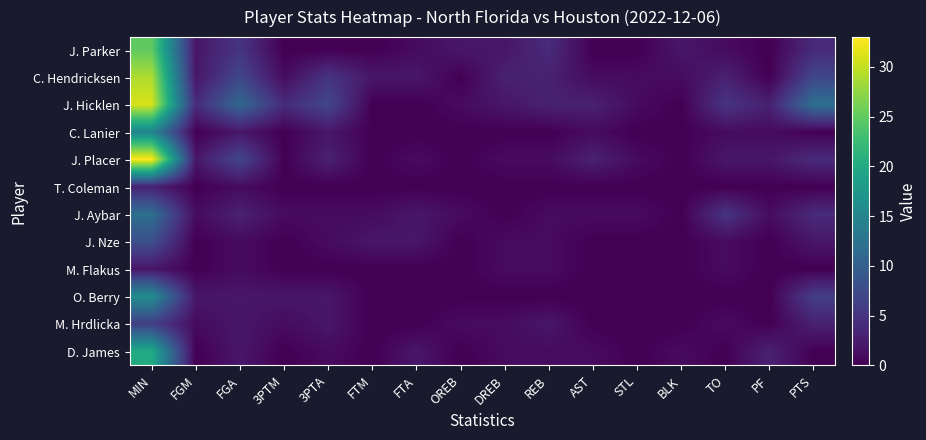

Reading right to left, list all the values displayed in this chart.

J. Parker: PTS=4	PF=0	TO=1	BLK=2	STL=0	AST=0	REB=4	DREB=2	OREB=2	FTA=1	FTM=0	3PTA=0	3PTM=0	FGA=5	FGM=2	MIN=25
C. Hendricksen: PTS=7	PF=0	TO=3	BLK=1	STL=1	AST=1	REB=3	DREB=3	OREB=0	FTA=2	FTM=2	3PTA=5	3PTM=1	FGA=7	FGM=2	MIN=29
J. Hicklen: PTS=12	PF=3	TO=5	BLK=0	STL=1	AST=3	REB=3	DREB=2	OREB=1	FTA=0	FTM=0	3PTA=7	3PTM=4	FGA=11	FGM=4	MIN=31
C. Lanier: PTS=0	PF=1	TO=1	BLK=0	STL=0	AST=1	REB=0	DREB=0	OREB=0	FTA=0	FTM=0	3PTA=2	3PTM=0	FGA=2	FGM=0	MIN=15
J. Placer: PTS=4	PF=2	TO=2	BLK=0	STL=1	AST=3	REB=1	DREB=1	OREB=0	FTA=1	FTM=0	3PTA=3	3PTM=0	FGA=7	FGM=2	MIN=33
T. Coleman: PTS=0	PF=0	TO=0	BLK=0	STL=0	AST=0	REB=0	DREB=0	OREB=0	FTA=0	FTM=0	3PTA=0	3PTM=0	FGA=1	FGM=0	MIN=3
J. Aybar: PTS=4	PF=1	TO=5	BLK=0	STL=1	AST=1	REB=1	DREB=0	OREB=1	FTA=2	FTM=1	3PTA=1	3PTM=1	FGA=3	FGM=1	MIN=12
J. Nze: PTS=2	PF=0	TO=1	BLK=0	STL=0	AST=0	REB=1	DREB=1	OREB=0	FTA=2	FTM=2	3PTA=1	3PTM=0	FGA=1	FGM=0	MIN=8
M. Flakus: PTS=0	PF=0	TO=1	BLK=0	STL=0	AST=0	REB=1	DREB=1	OREB=0	FTA=0	FTM=0	3PTA=0	3PTM=0	FGA=1	FGM=0	MIN=2
O. Berry: PTS=6	PF=0	TO=0	BLK=0	STL=0	AST=0	REB=0	DREB=0	OREB=0	FTA=0	FTM=0	3PTA=2	3PTM=2	FGA=2	FGM=2	MIN=16
M. Hrdlicka: PTS=3	PF=0	TO=1	BLK=0	STL=0	AST=0	REB=2	DREB=1	OREB=1	FTA=0	FTM=0	3PTA=2	3PTM=1	FGA=2	FGM=1	MIN=6
D. James: PTS=0	PF=3	TO=0	BLK=1	STL=0	AST=1	REB=1	DREB=1	OREB=0	FTA=2	FTM=0	3PTA=1	3PTM=0	FGA=2	FGM=0	MIN=20